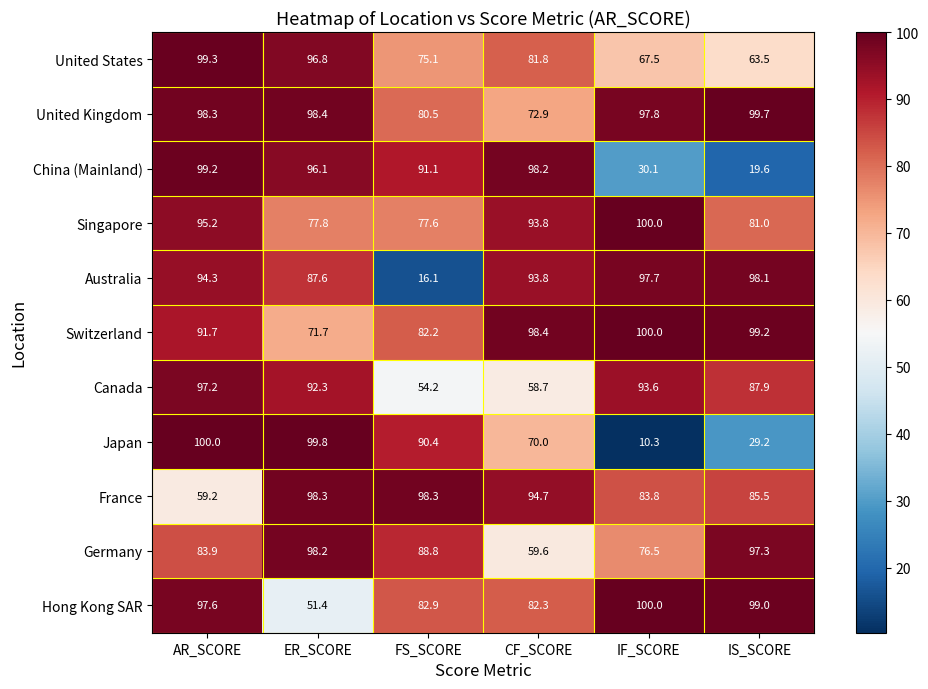

Where does the Hong Kong SAR series first go above 97?

AR_SCORE